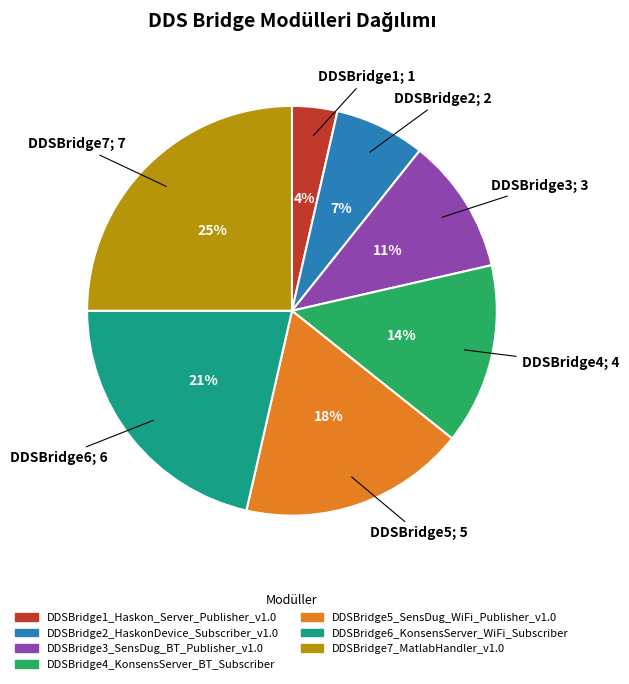

What is the largest slice in the pie chart?

DDSBridge7_MatlabHandler_v1.0